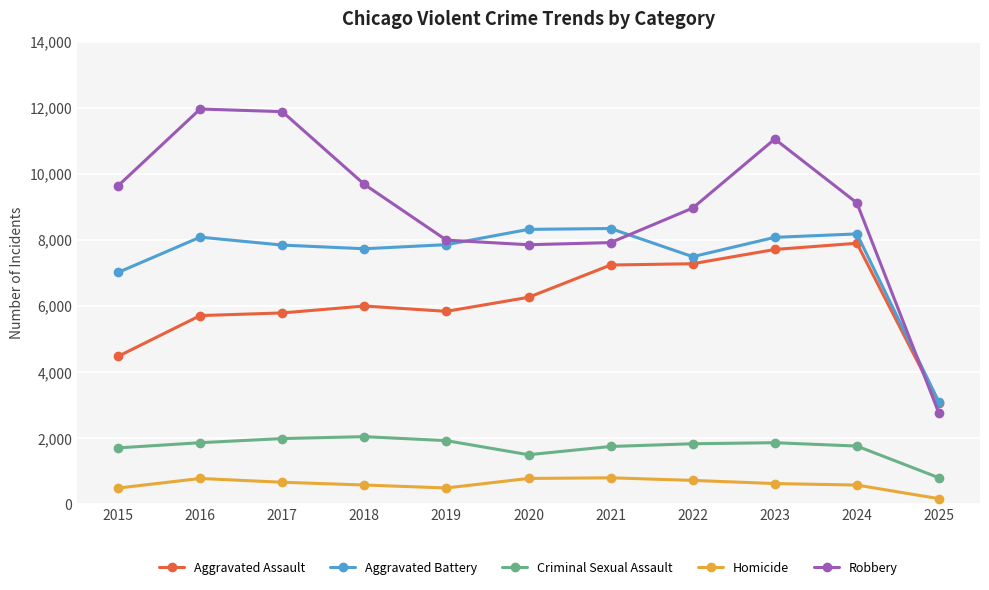

What is the value of the Criminal Sexual Assault point at the 8th from the left?

1836